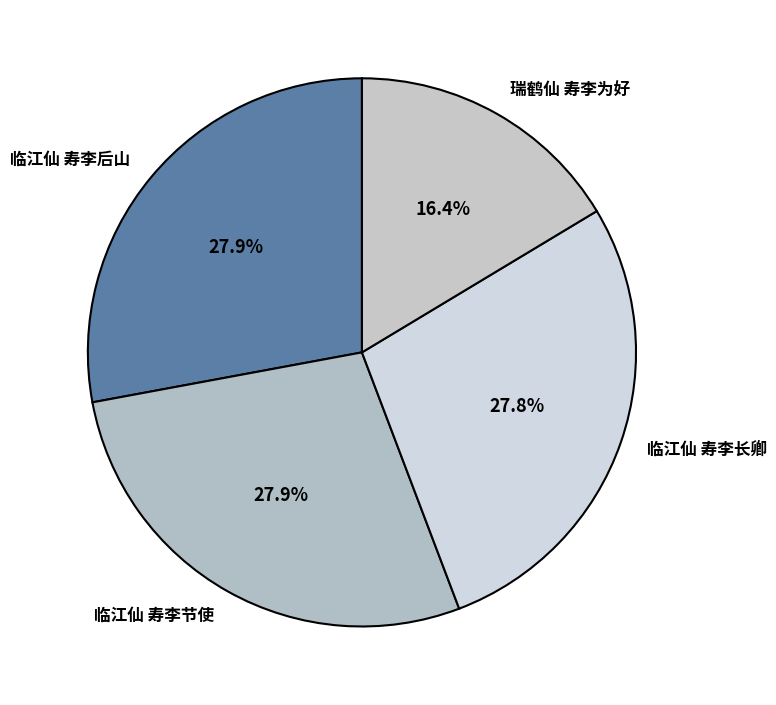

To the nearest percent, what percentage of the pie is 瑞鹤仙 寿李为好?

16%